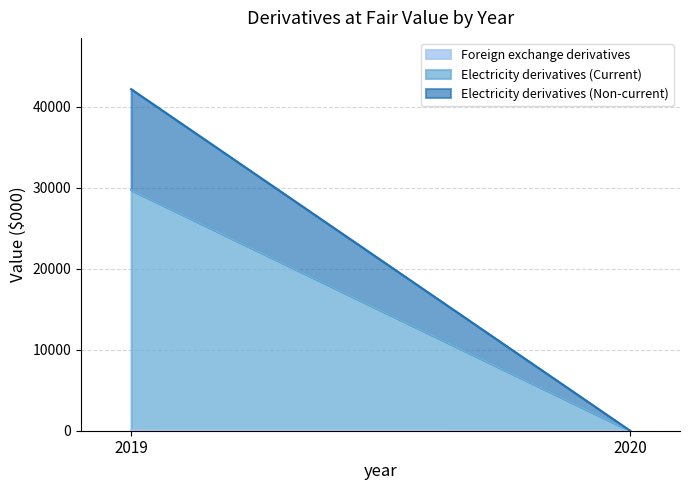

What is the total value across all series at 2019?

42206